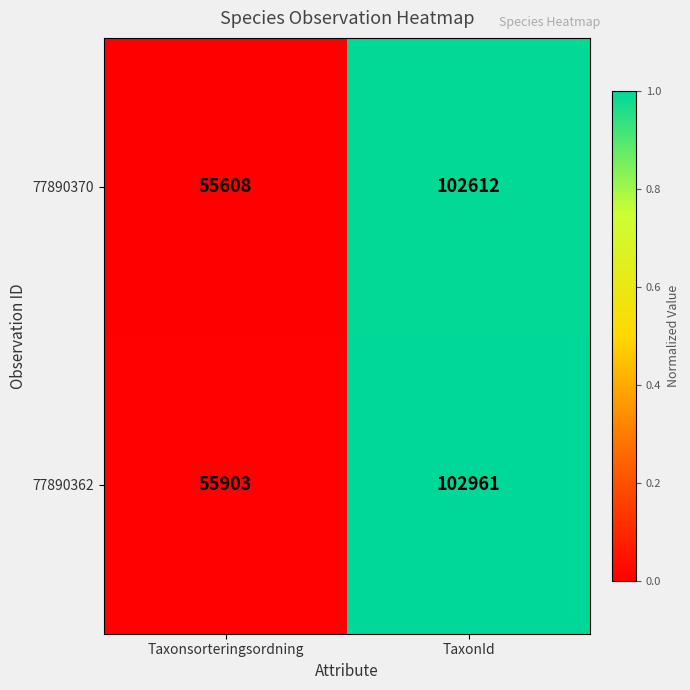

The value of 77890370 at Taxonsorteringsordning is 55608. True or false?

True